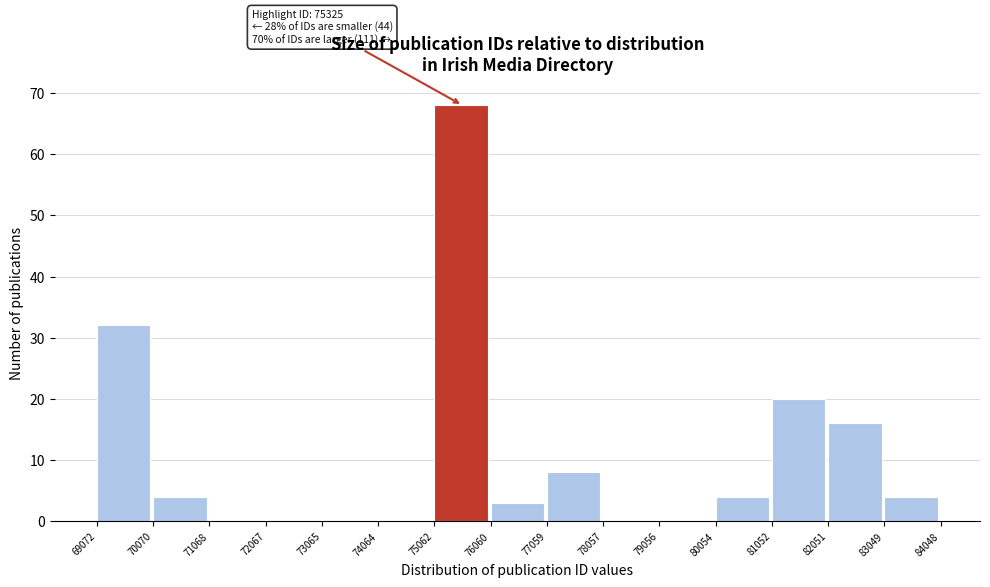

Which range on the x-axis has the tallest bar?

75062 to 76060